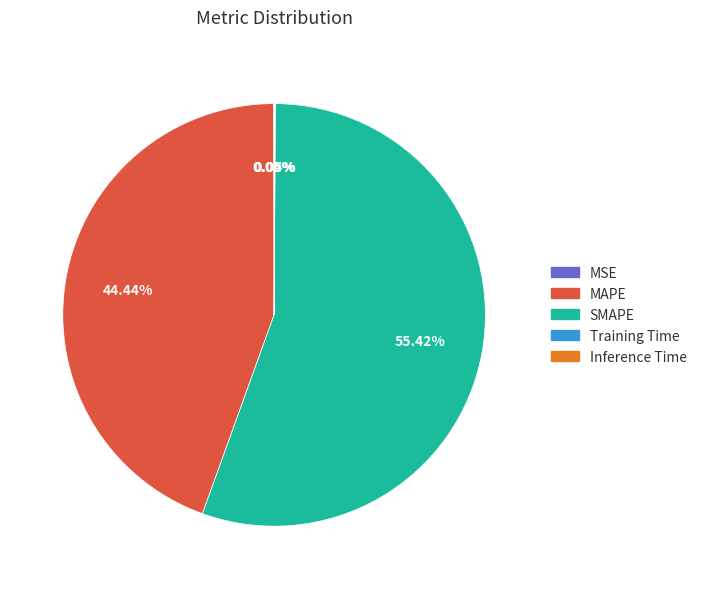

What is the largest slice in the pie chart?

SMAPE